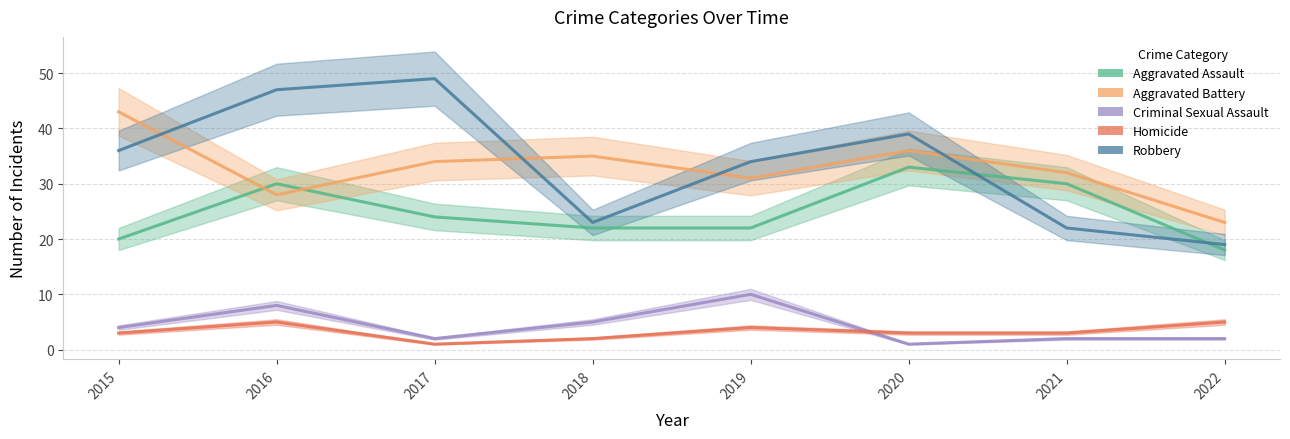

At how many categories does at least one series exceed 8?

8